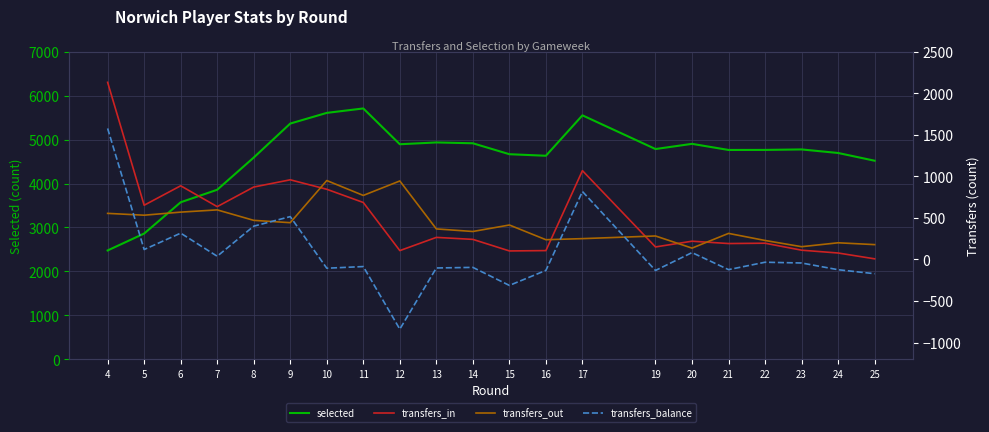

Where does the transfers_balance series first go above -85?

4